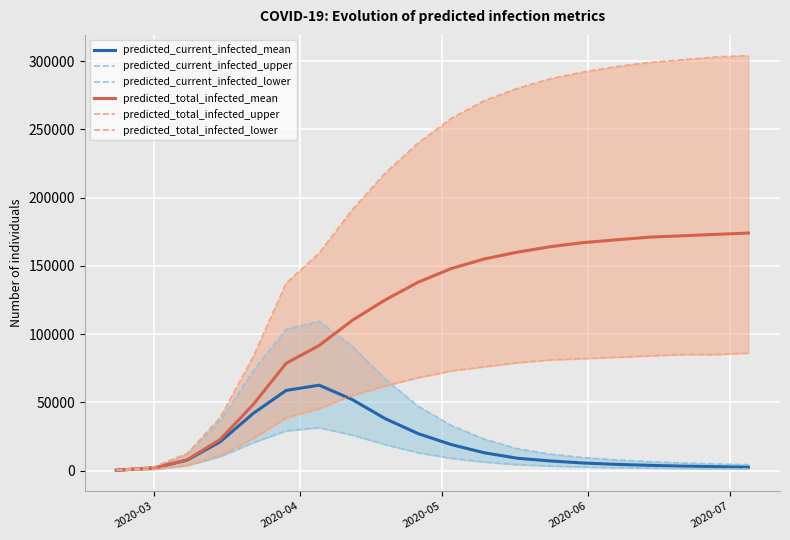

How many categories are shown in the chart?

20